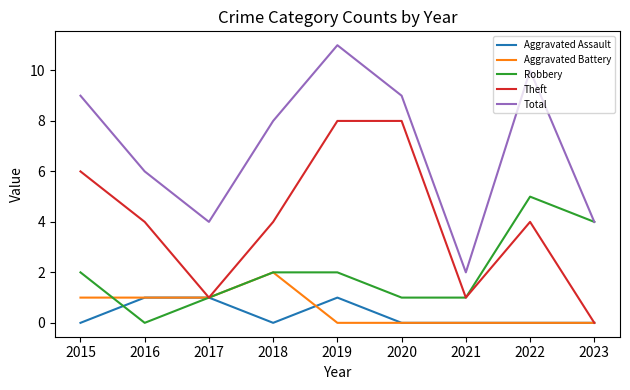

What is the spread (max minus min) of values at 2018?

8